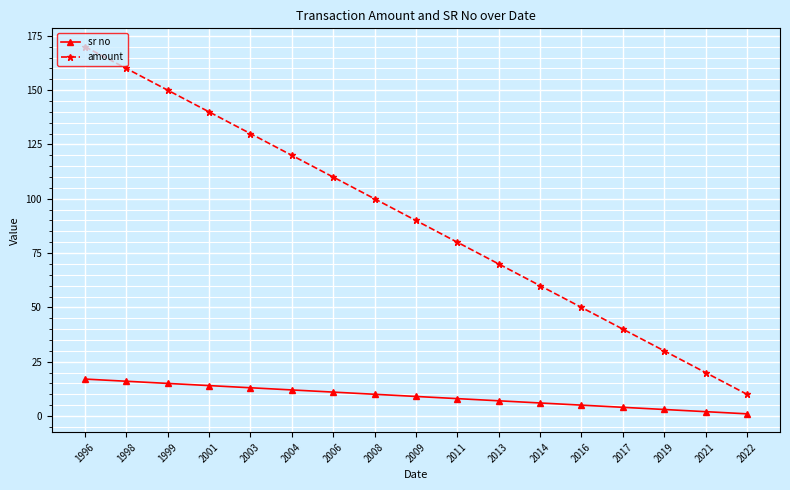

What is the greatest value displayed?

170